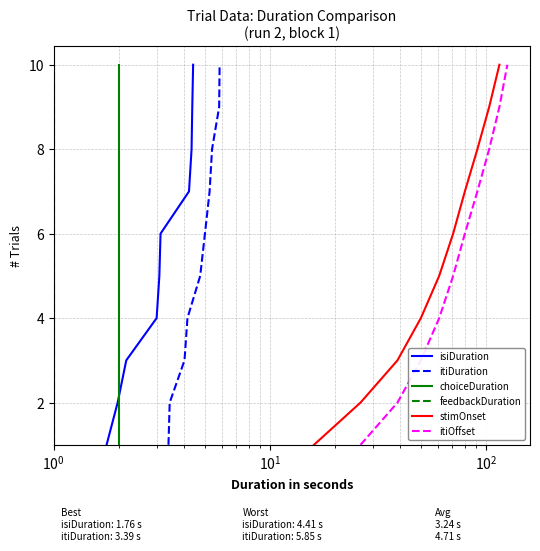

What is the maximum value for isiDuration?

10